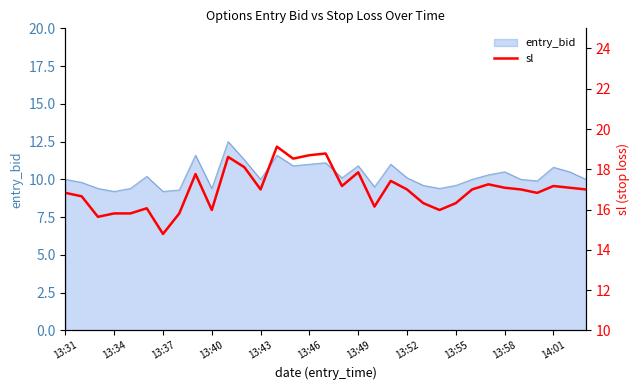

What is the lowest value of the entry_bid series?

9.2